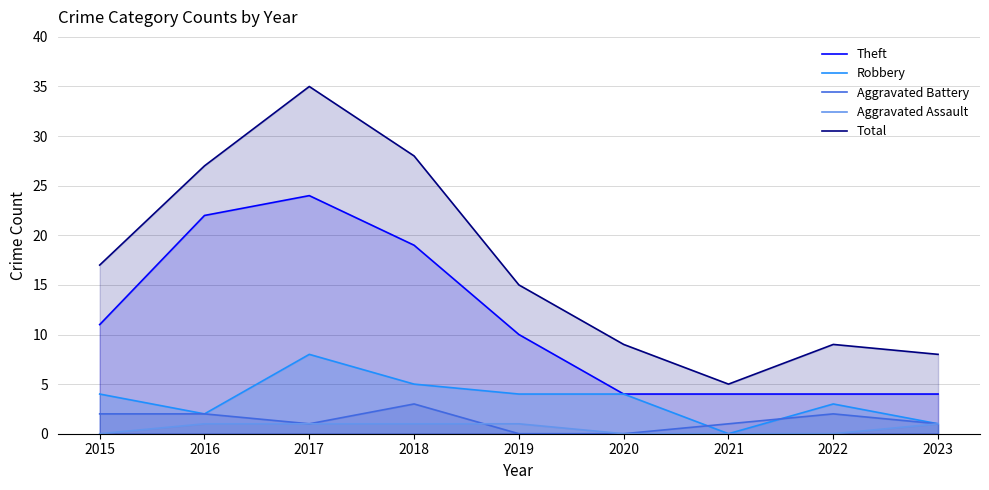

What are all the series names shown in the legend?

Theft, Robbery, Aggravated Battery, Aggravated Assault, Total